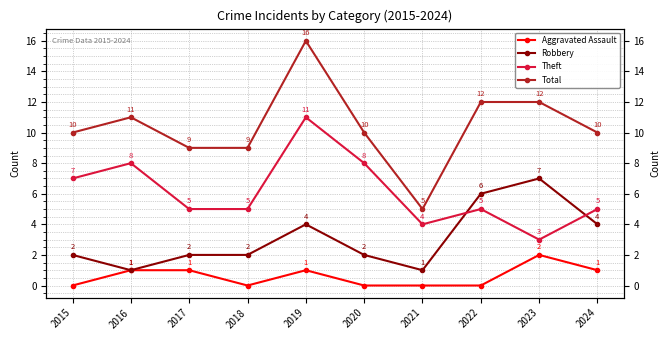

What is the difference between the maximum and minimum values in the Total series?

11